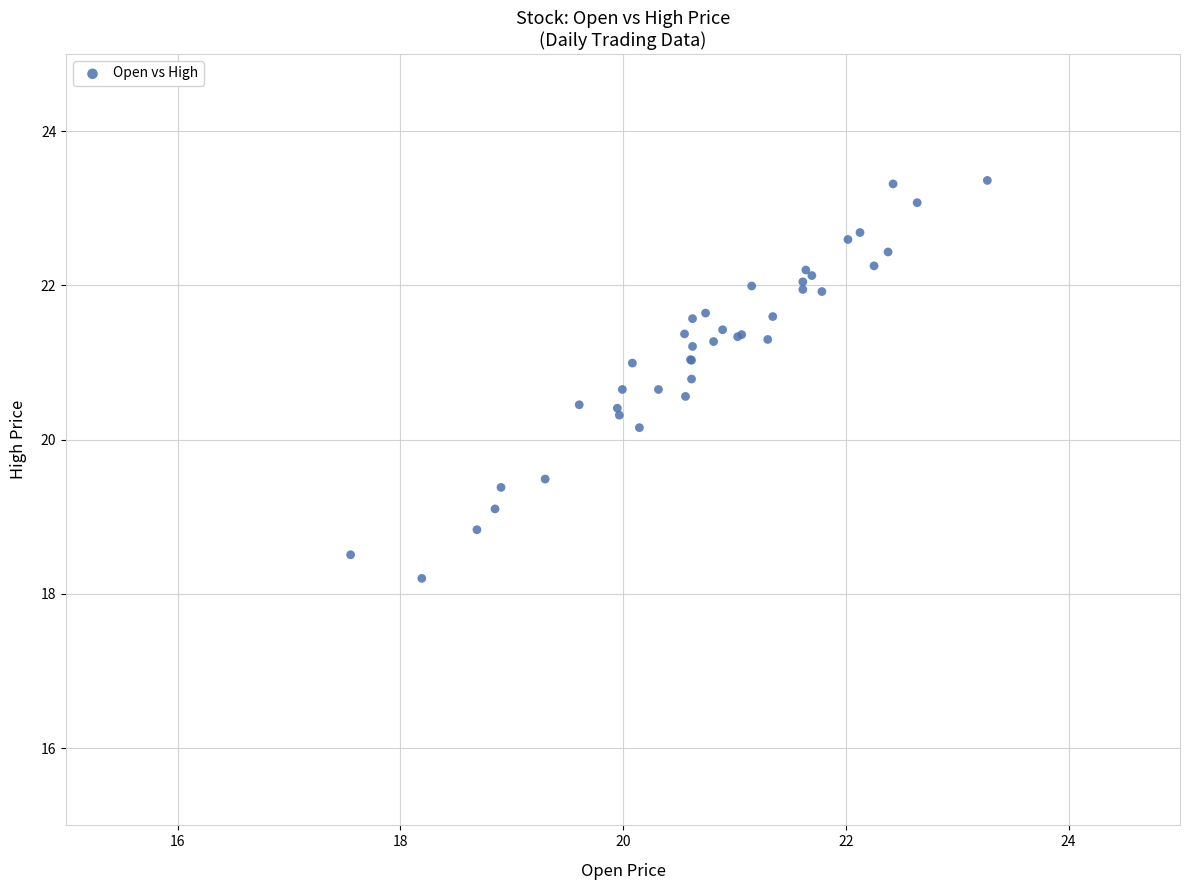

What Y value in the scatter plot is closest to 20?

20.2